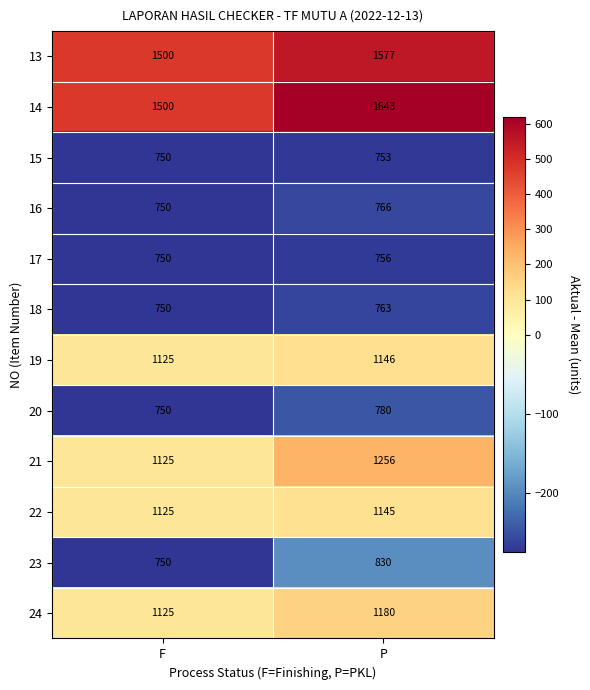

Reading right to left, transcribe all the data shown in this chart.

13: P=1577	F=1500
14: P=1643	F=1500
15: P=753	F=750
16: P=766	F=750
17: P=756	F=750
18: P=763	F=750
19: P=1146	F=1125
20: P=780	F=750
21: P=1256	F=1125
22: P=1145	F=1125
23: P=830	F=750
24: P=1180	F=1125